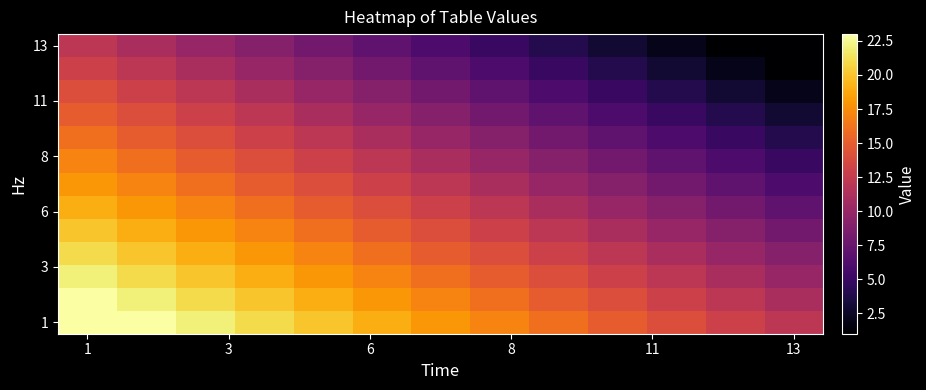

At which category is the sum across all series the highest?

1